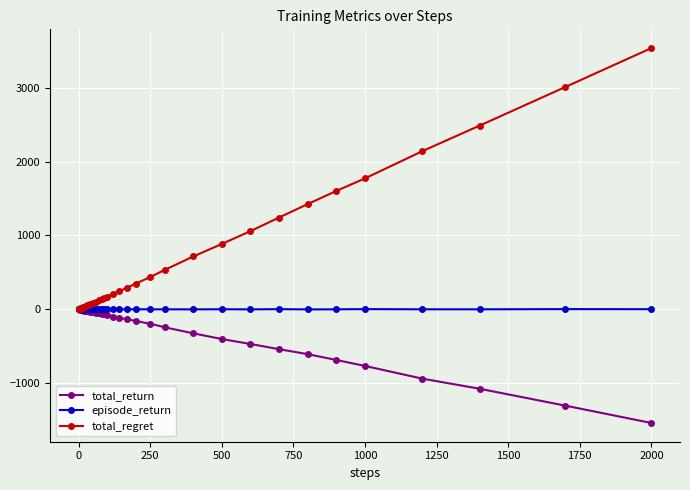

What is the value of the episode_return point at the 18th from the left?

-0.9